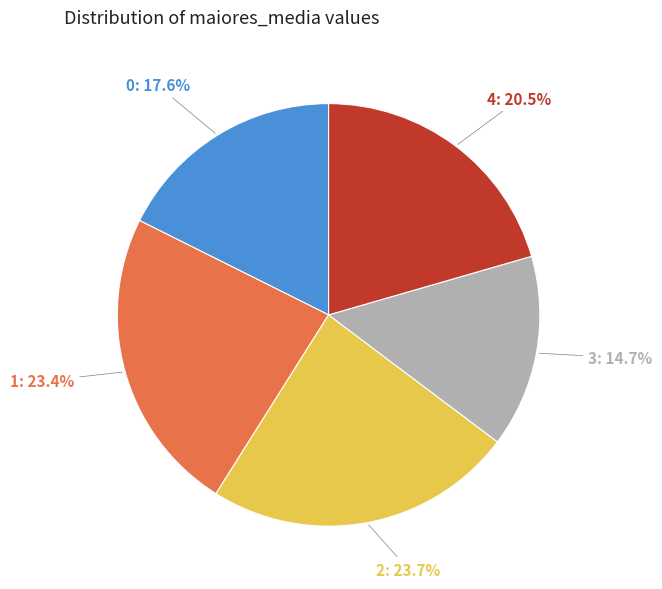

How many segments does this pie chart have?

5